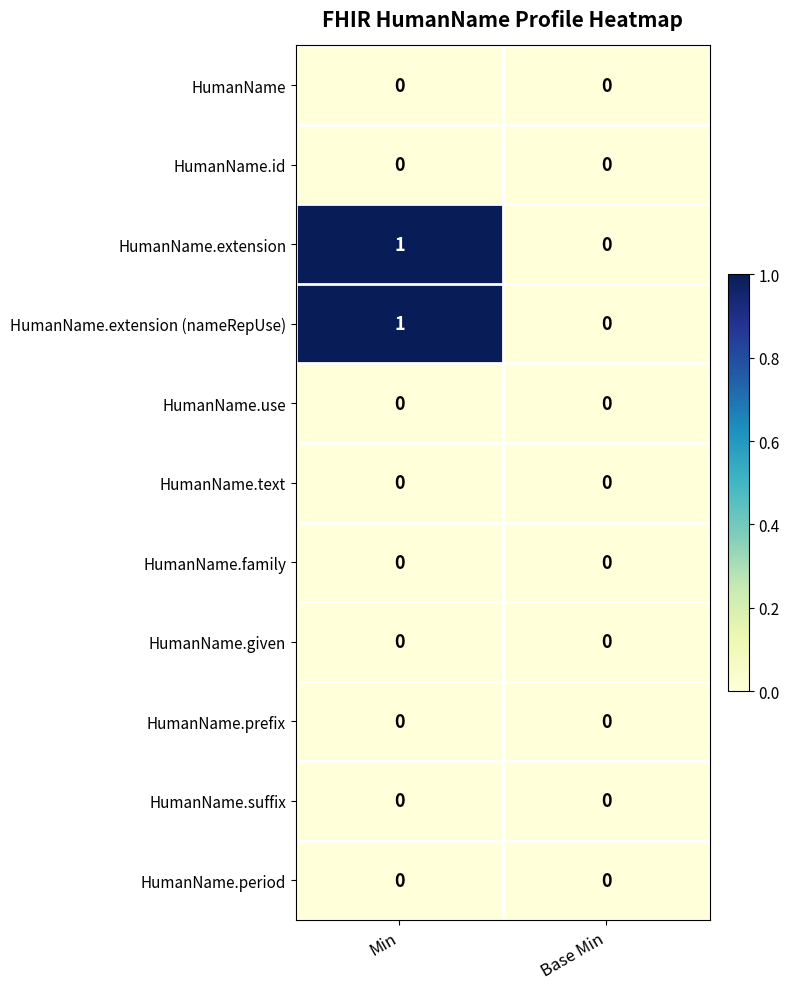

Reading right to left, transcribe all the data shown in this chart.

HumanName: 0	0
HumanName.id: 0	0
HumanName.extension: 0	1
HumanName.extension (nameRepUse): 0	1
HumanName.use: 0	0
HumanName.text: 0	0
HumanName.family: 0	0
HumanName.given: 0	0
HumanName.prefix: 0	0
HumanName.suffix: 0	0
HumanName.period: 0	0